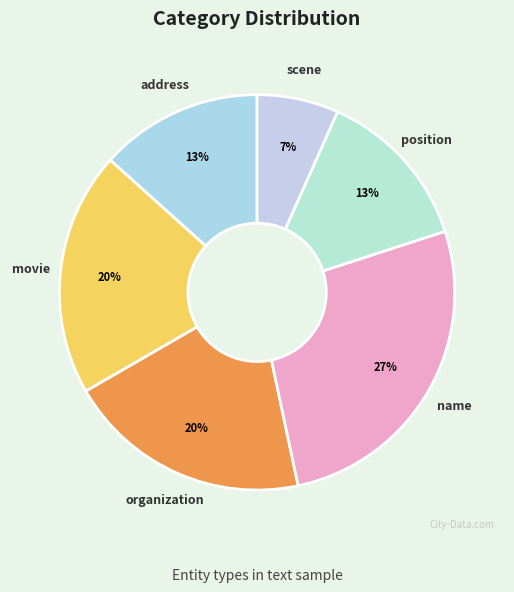

To the nearest percent, what portion does name represent?

27%